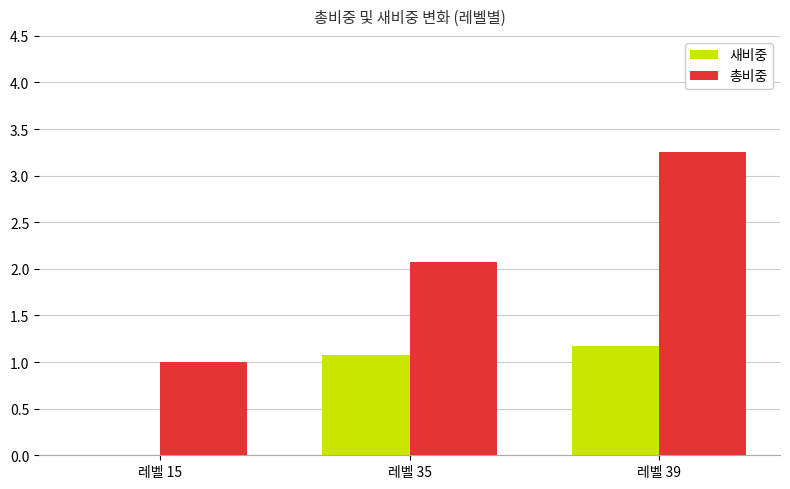

Which label corresponds to the largest value in the chart?

레벨 39